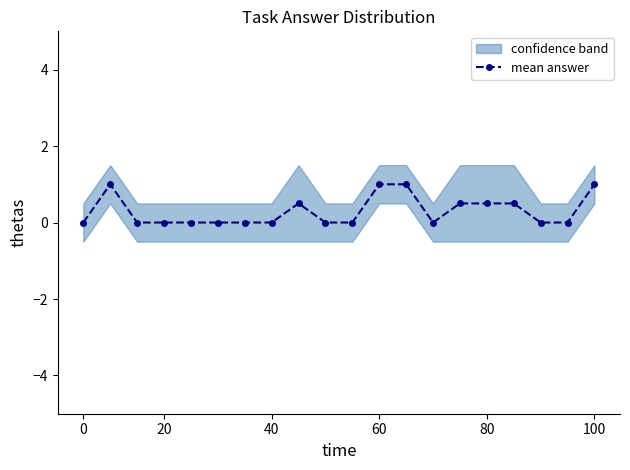

Is it true that mean answer equals 0.2 at 100?

False